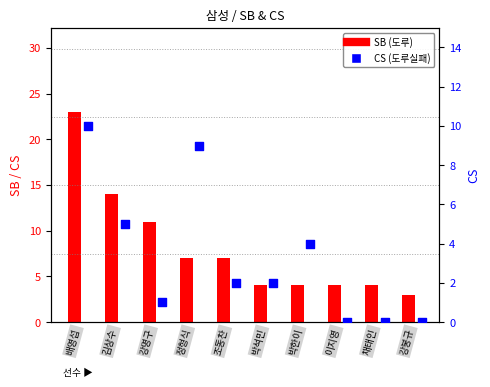

What are all the series names shown in the legend?

SB, CS